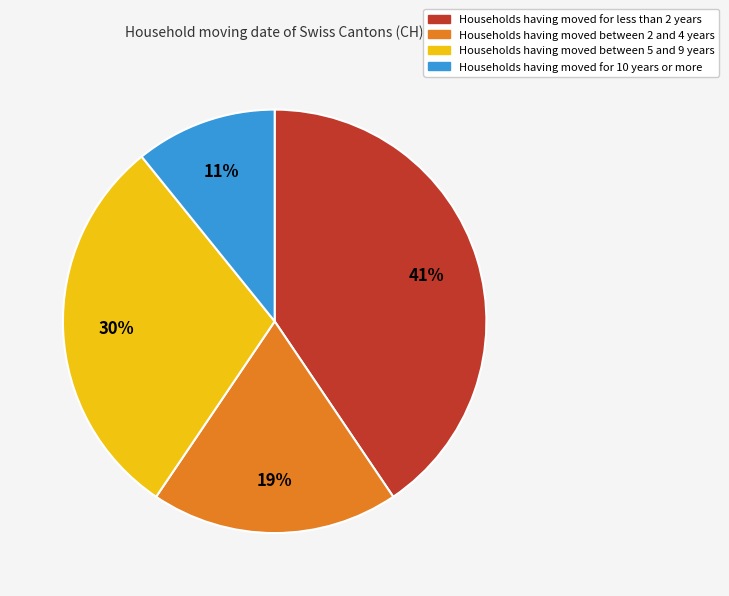

To the nearest percent, what is the difference between the largest and smallest slice percentages?

30%